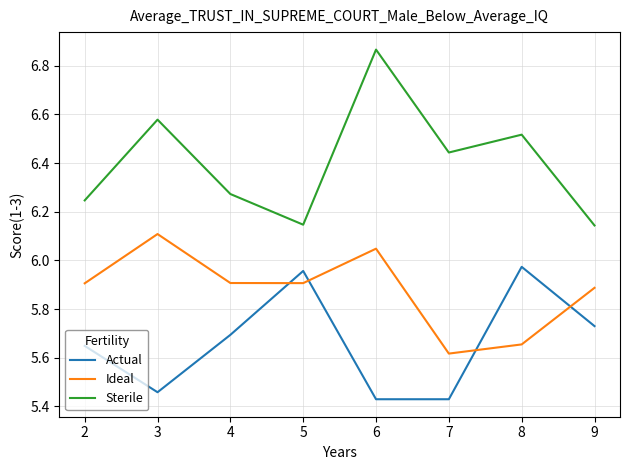

Where is Ideal nearest to the value 5?

7